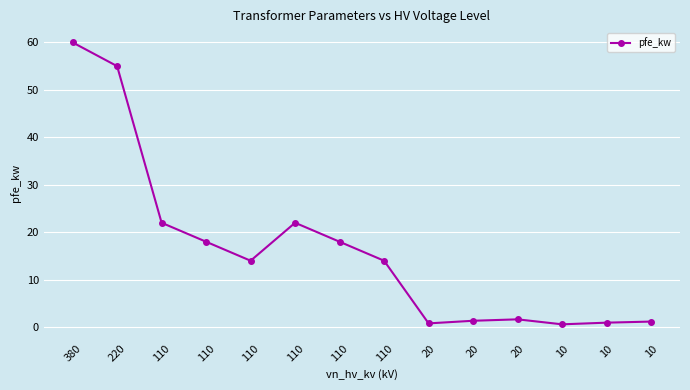

How many lines are shown in the chart?

1